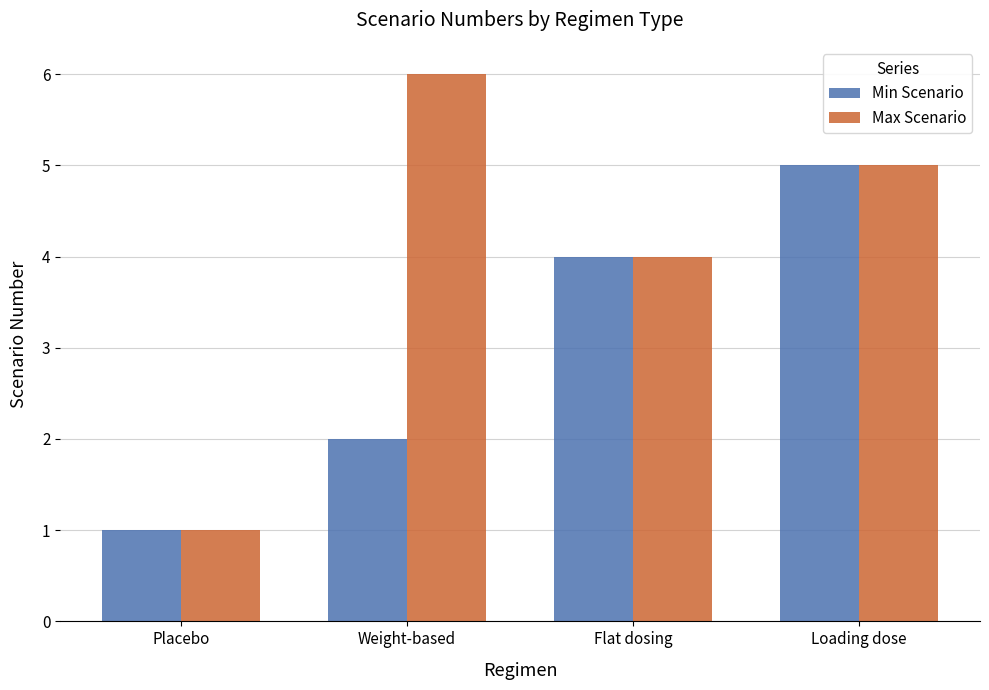

Does the chart contain stacked bars?

No